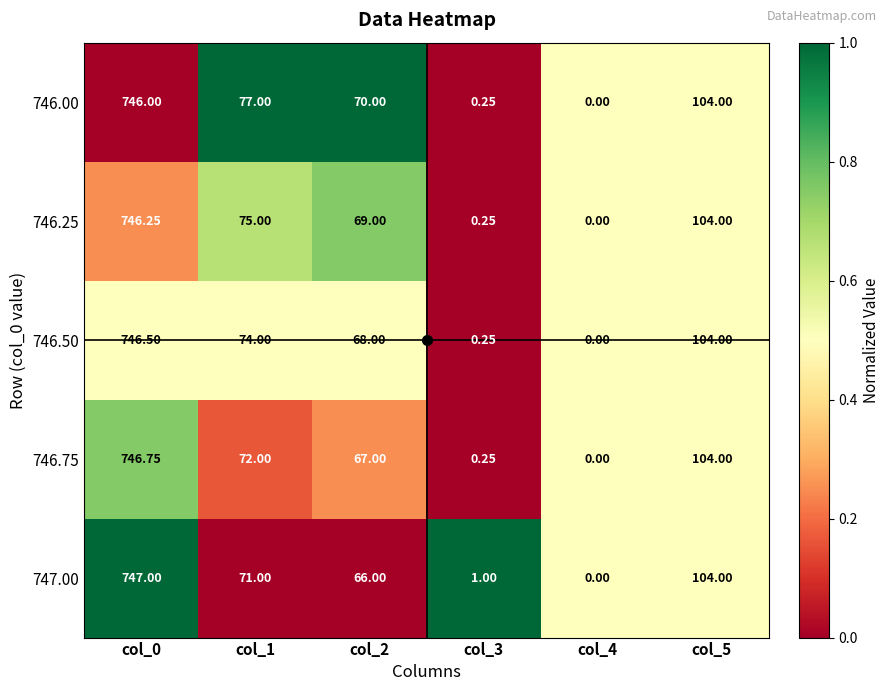

What is the total value across all series at col_2?

340.0